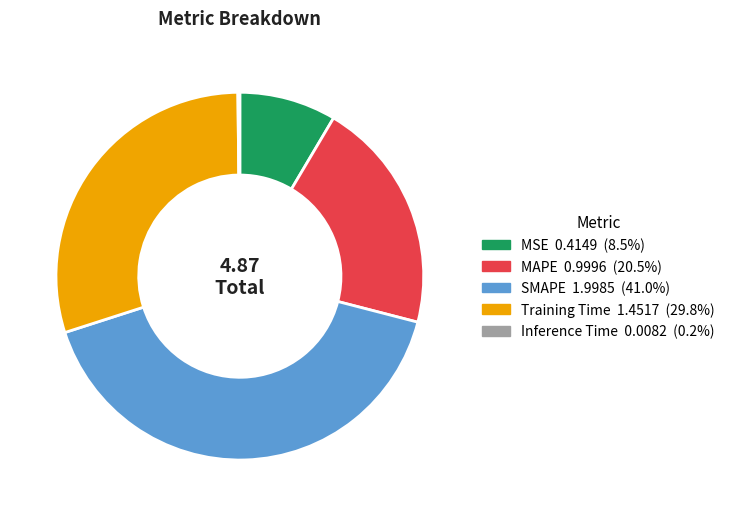

Is it true that MSE is 17% of the pie?

False